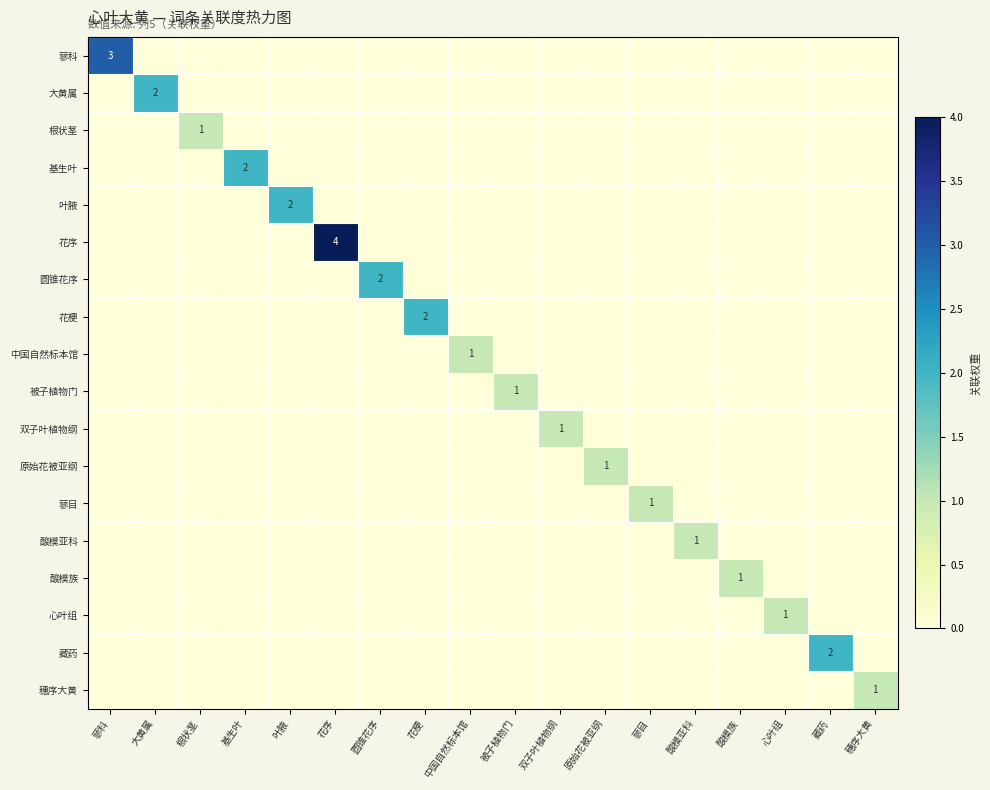

Rank the series by their maximum value, from highest to lowest.

花序, 蓼科, 大黄属, 基生叶, 叶腋, 圆锥花序, 花梗, 藏药, 根状茎, 中国自然标本馆, 被子植物门, 双子叶植物纲, 原始花被亚纲, 蓼目, 酸模亚科, 酸模族, 心叶组, 穗序大黄